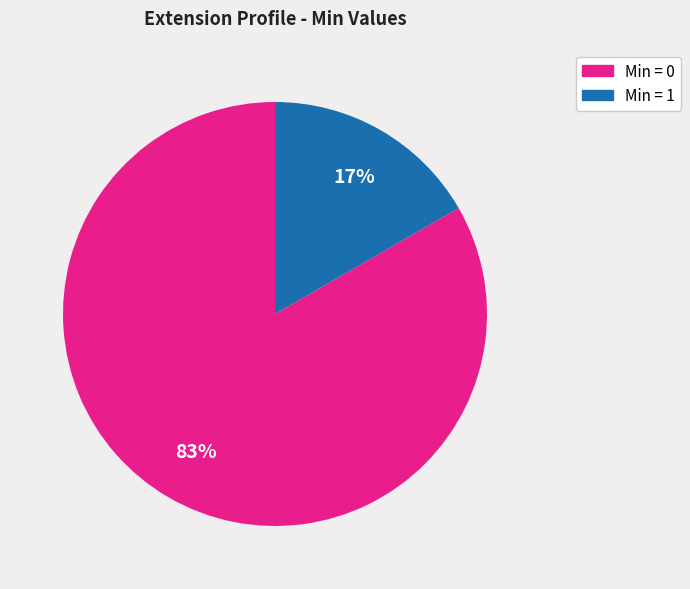

How many segments does this pie chart have?

2